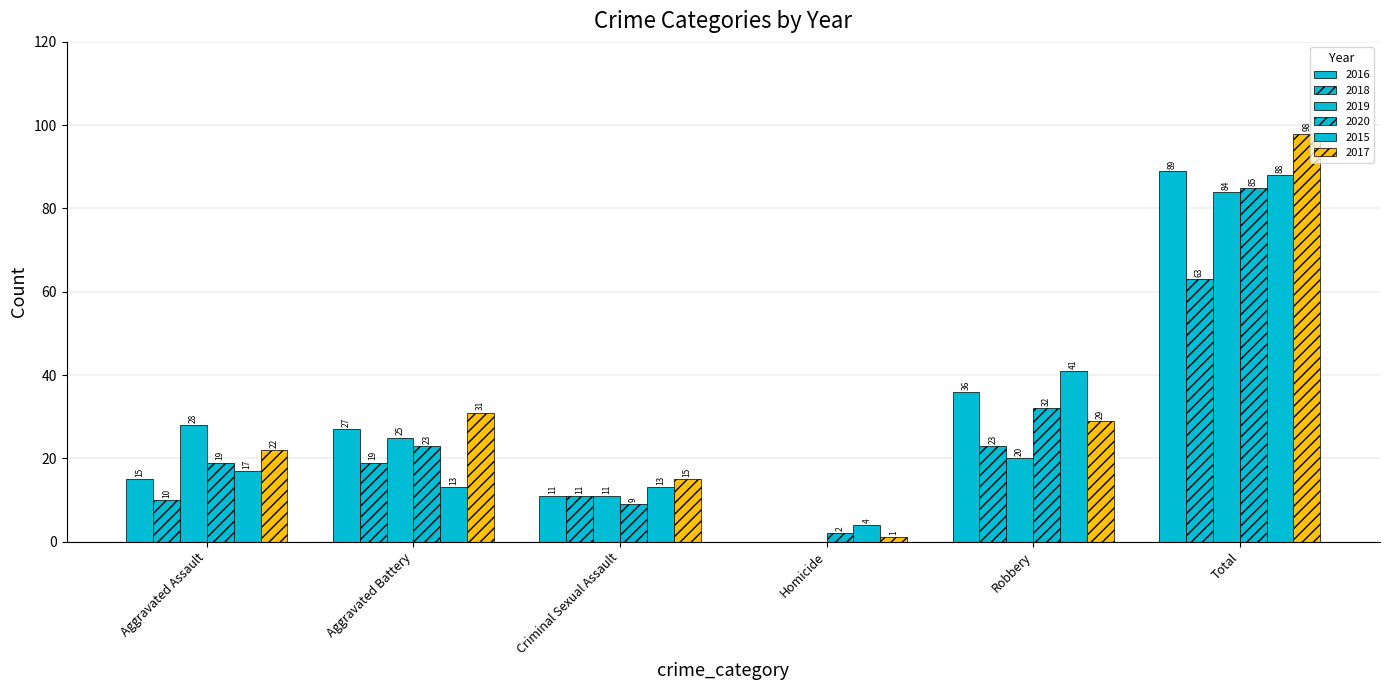

Count the number of categories in the chart.

6